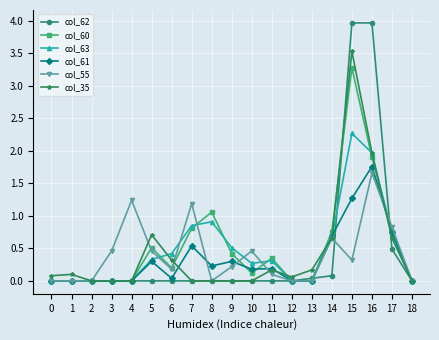

The col_55 series shows 0.8 at 17. True or false?

True